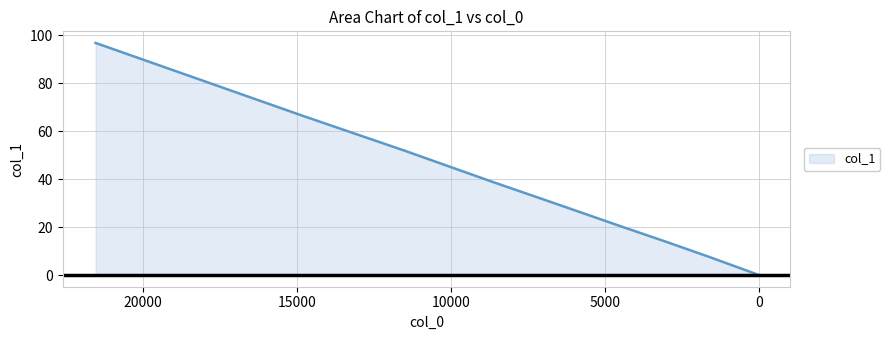

What is the value of the 7th point from the left?

21.0